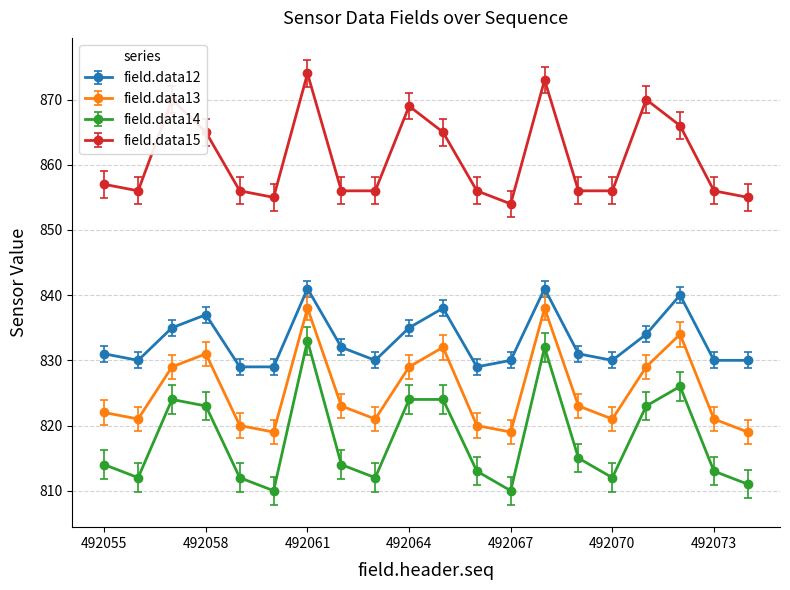

Rank the series by their average value, from lowest to highest.

field.data14, field.data13, field.data12, field.data15